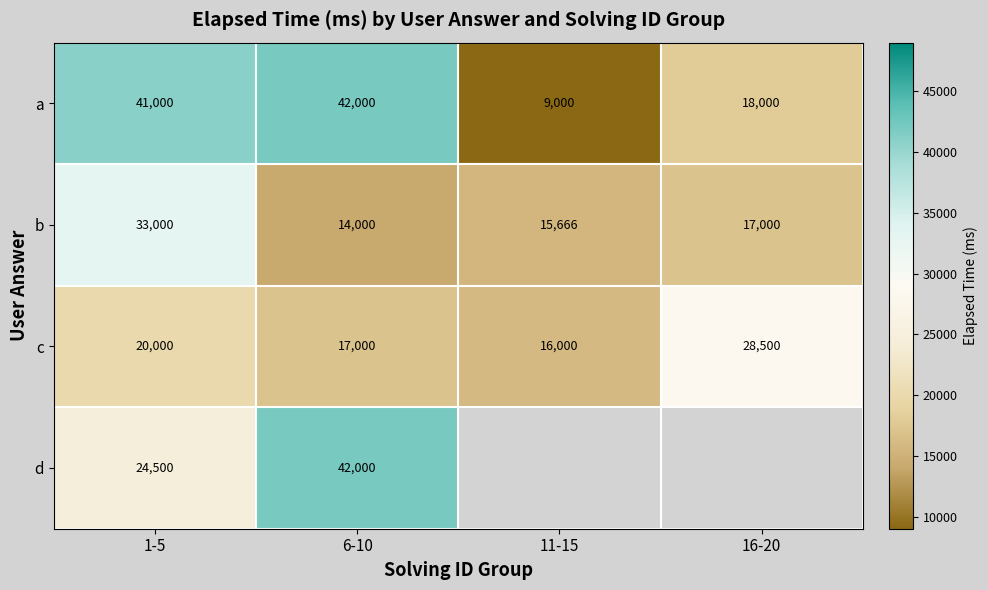

Where does the b series first go above 17000?

1-5